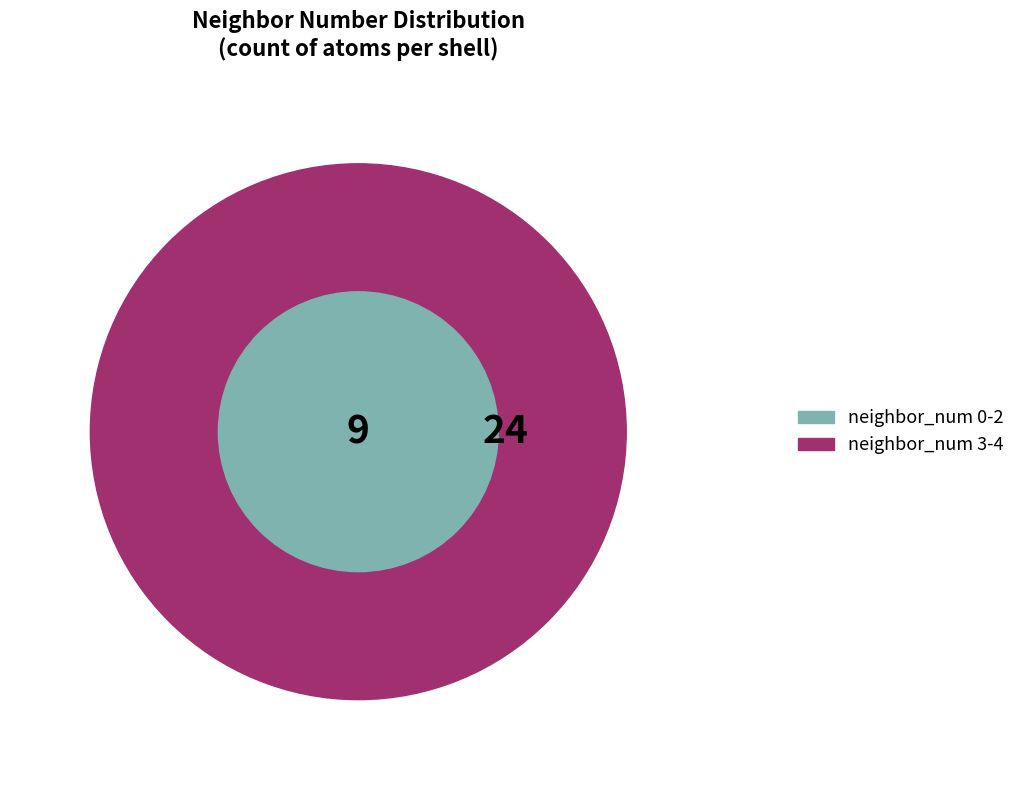

The 0 slice represents 1% of the pie. True or false?

False